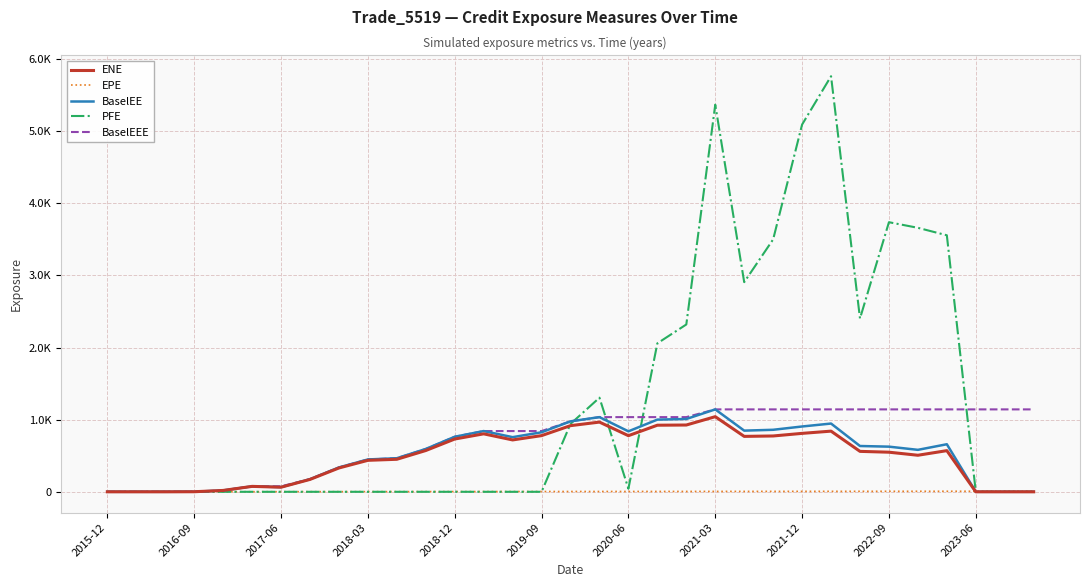

Does the chart have visible grid lines?

Yes